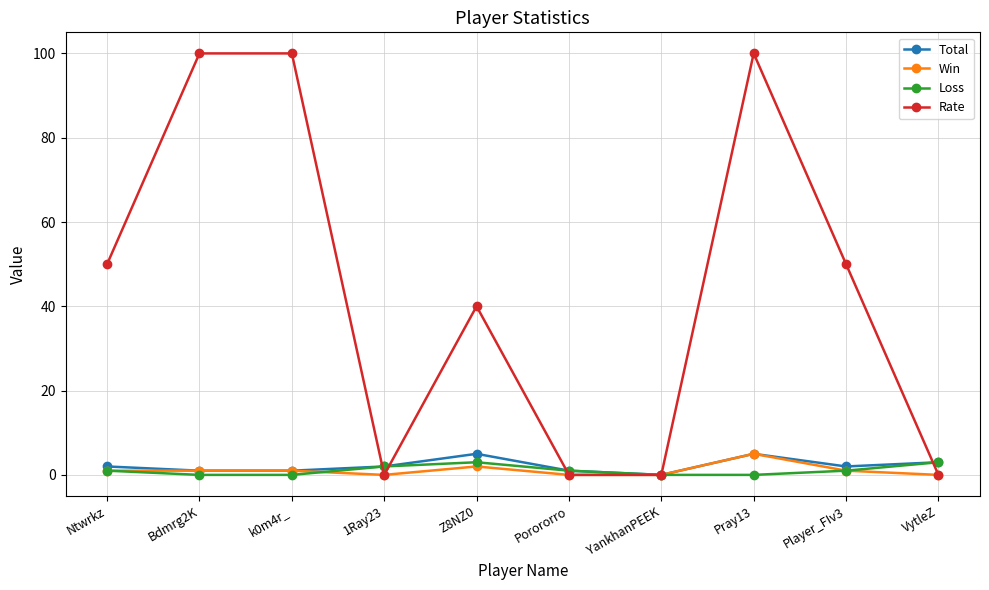

Count the number of categories in the chart.

10